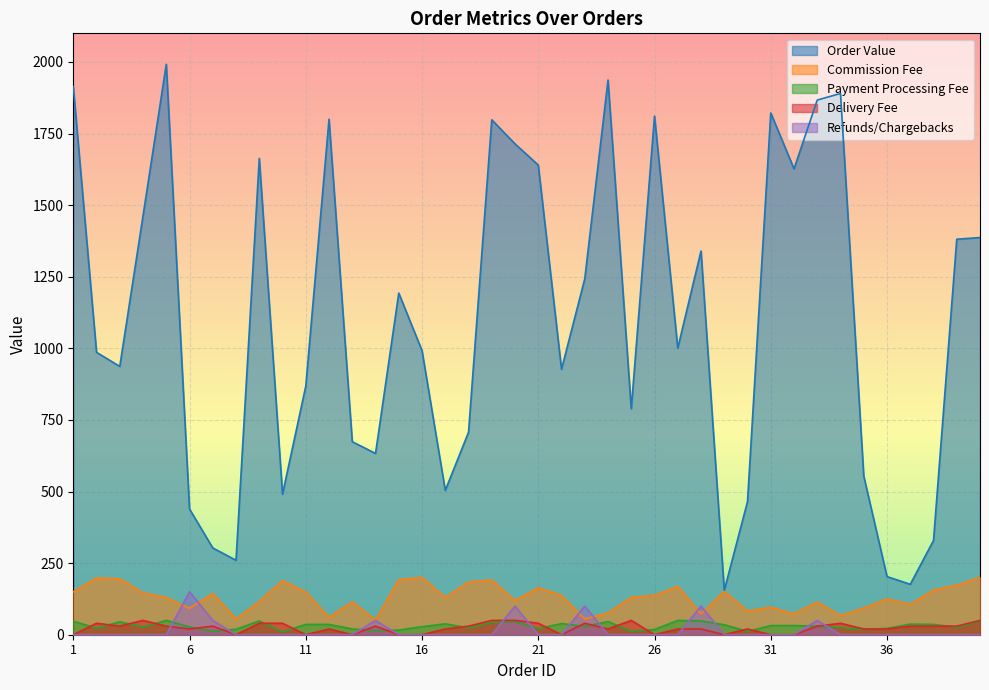

What is the average value of the Order Value series?

1097